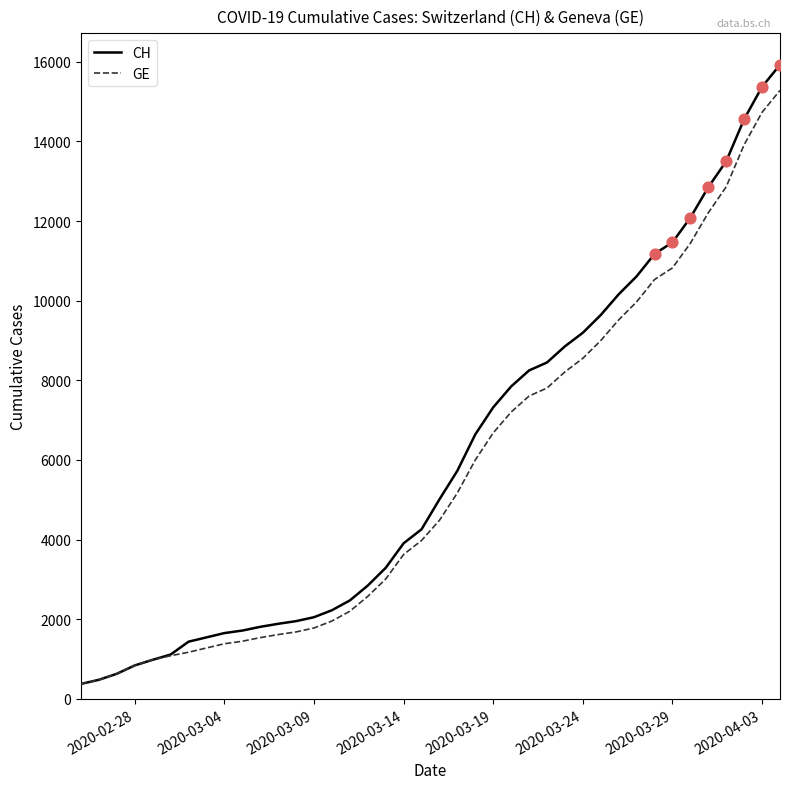

Which series has the largest range (max minus min)?

CH